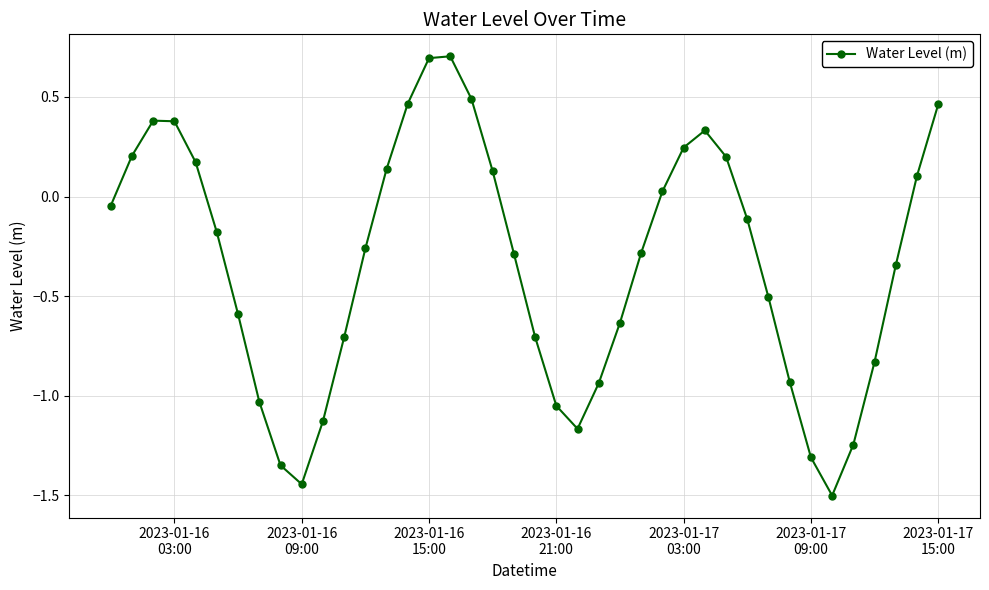

What is the minimum value shown in the chart?

-1.5